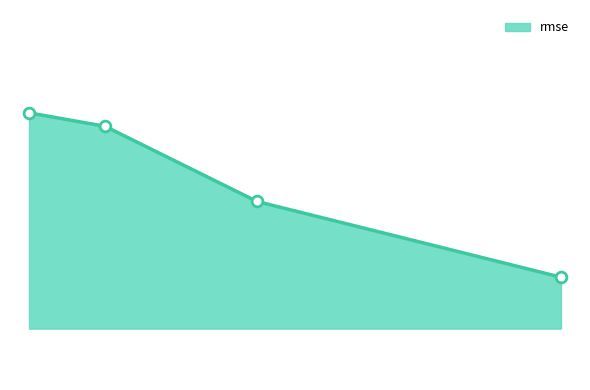

Does the chart have visible grid lines?

No